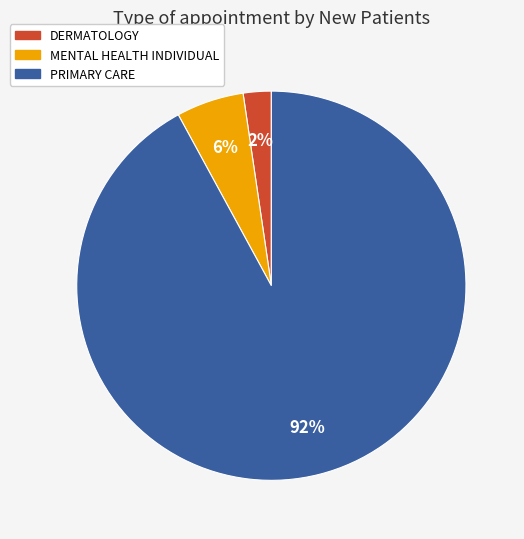

How many segments does this pie chart have?

3